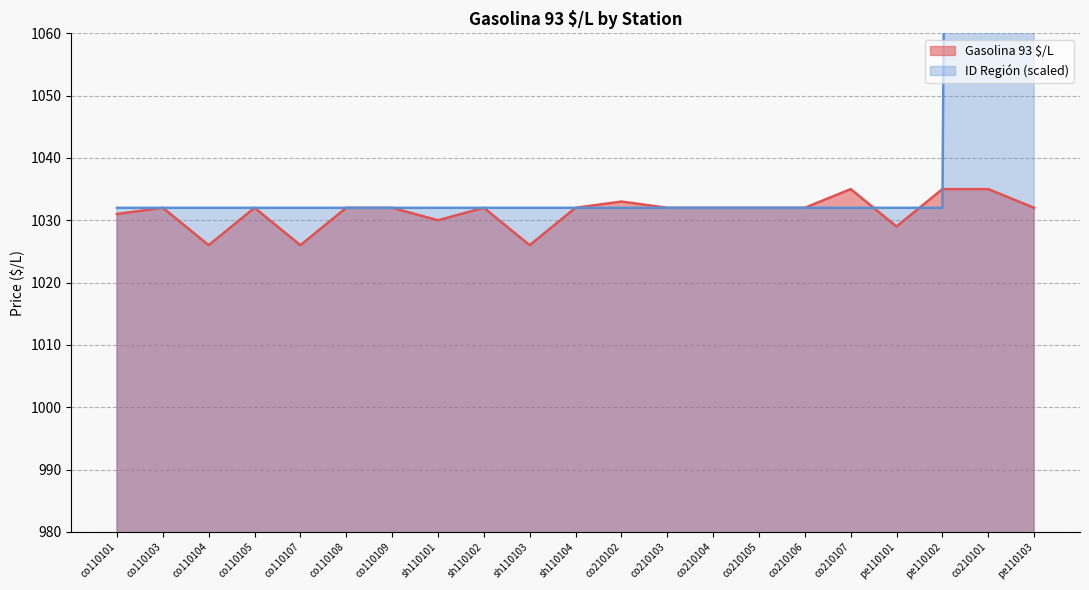

The Gasolina 93 $/L series shows 1026 at co110104. True or false?

True